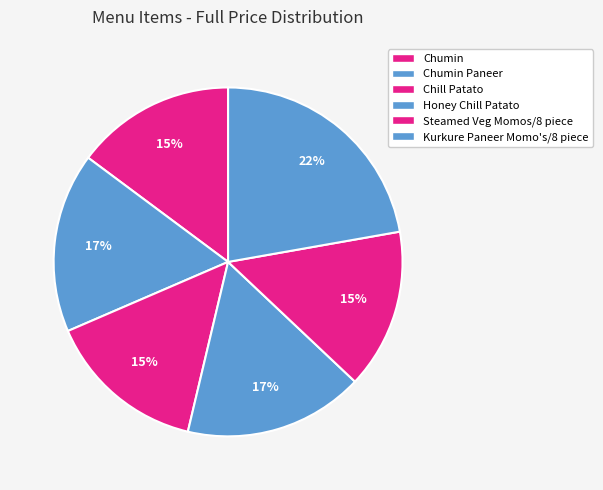

How many slices are in this pie chart?

6